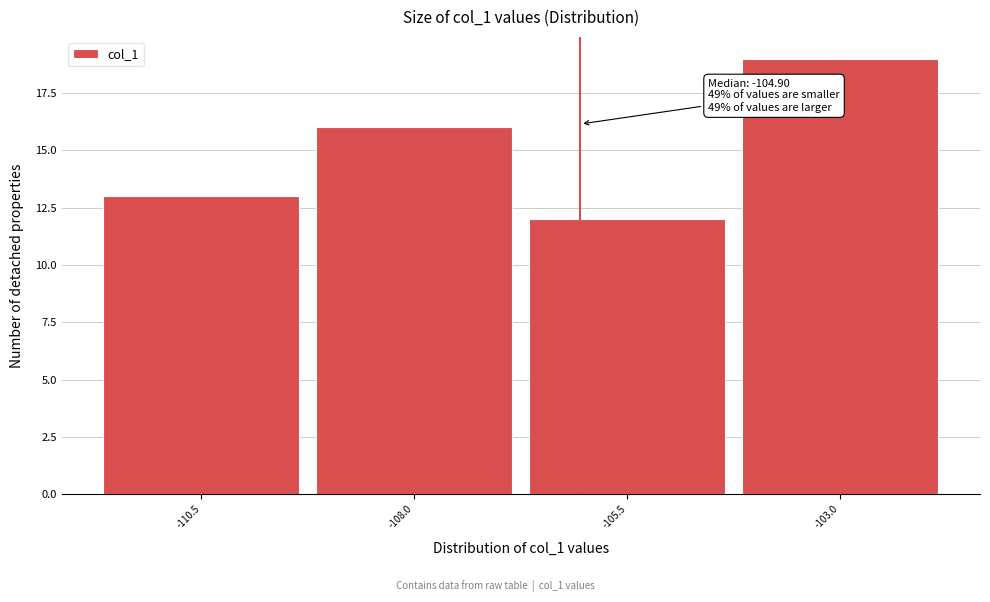

Reading left to right, extract all data points from this chart.

-110.5=13	-108.0=16	-105.5=12	-103.0=19